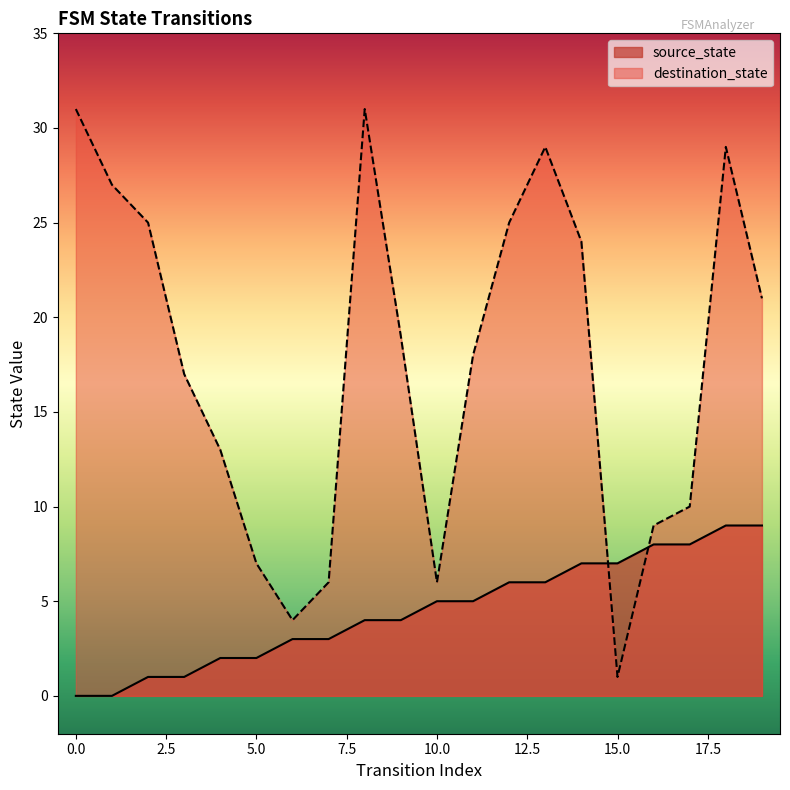

What are all the series names shown in the legend?

source_state, destination_state